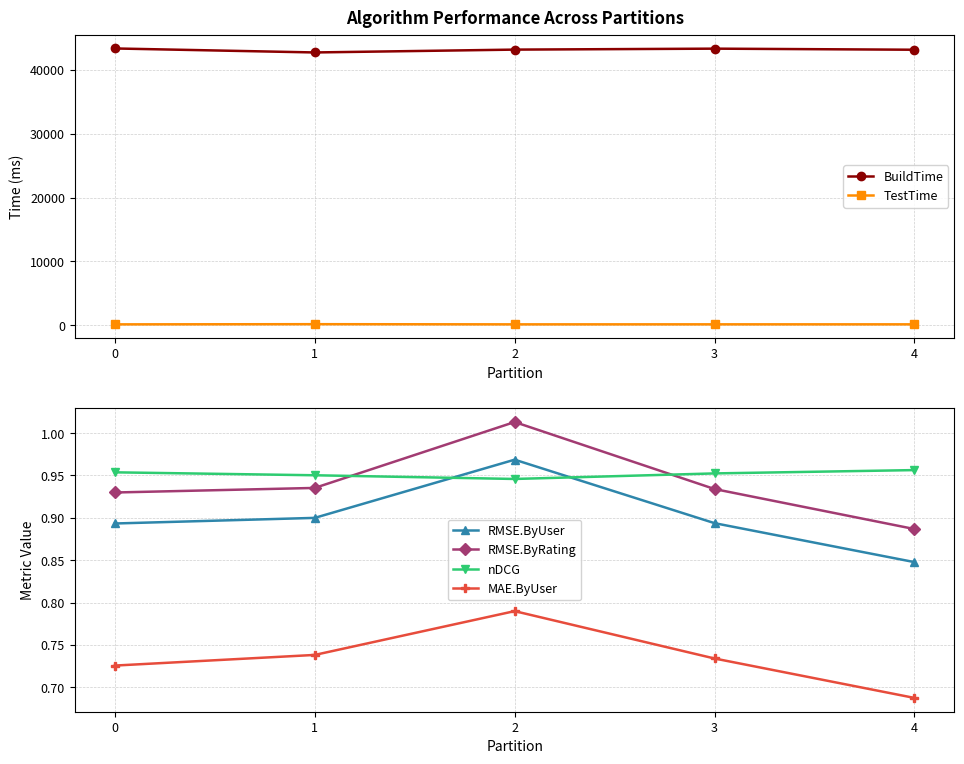

Between 2 and 3, which is larger?

3